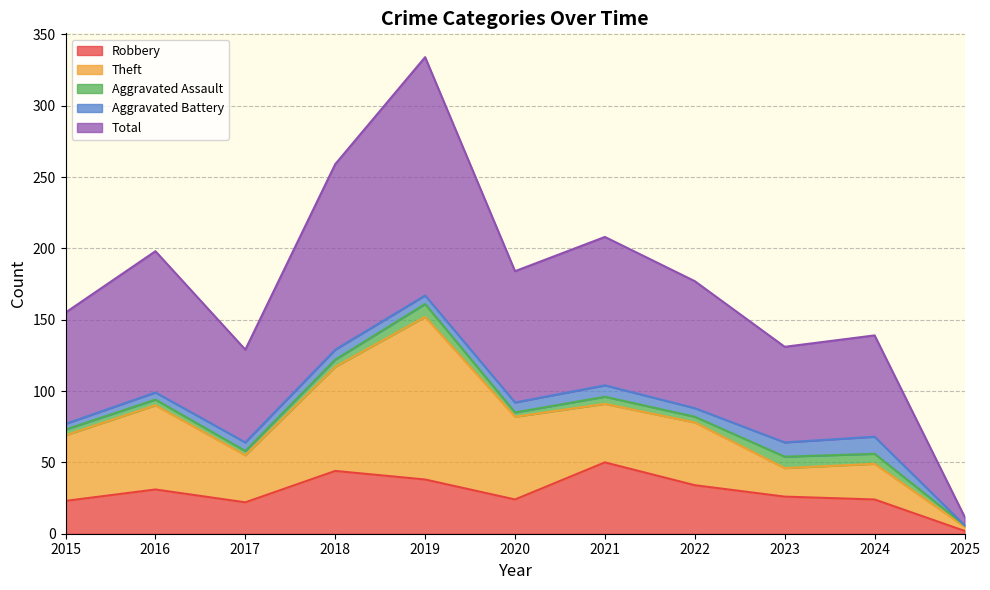

What is the value of the Total point at the 2nd from the left?

99